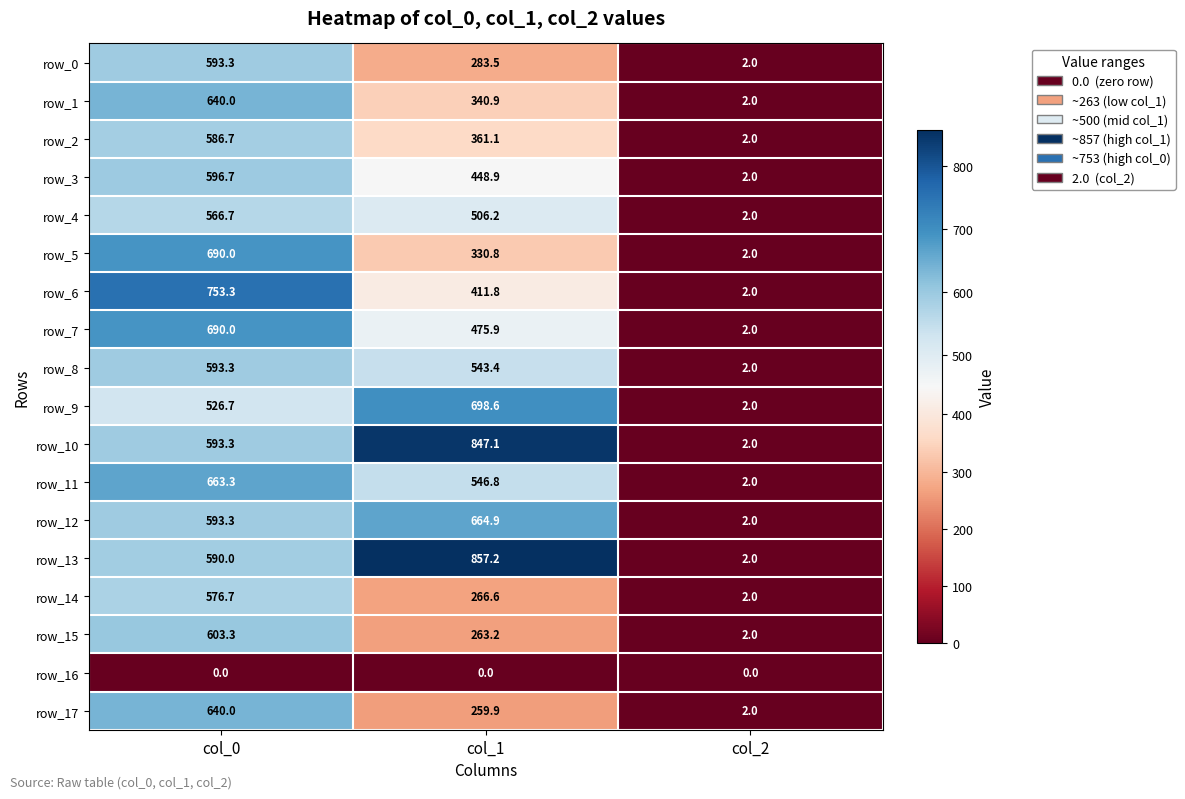

What is the average value of the row_8 series?

379.6